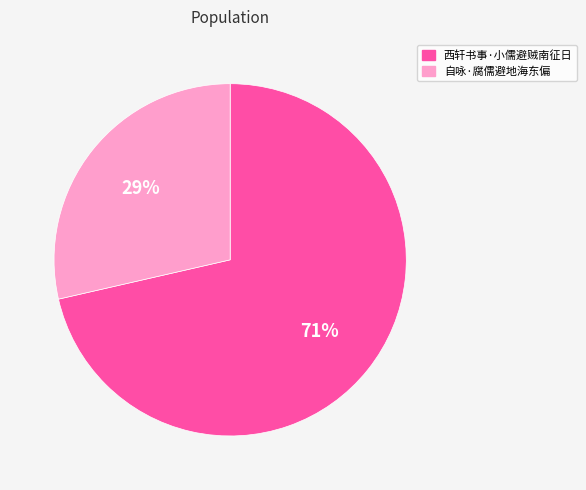

To the nearest percent, what is the average slice percentage?

50%